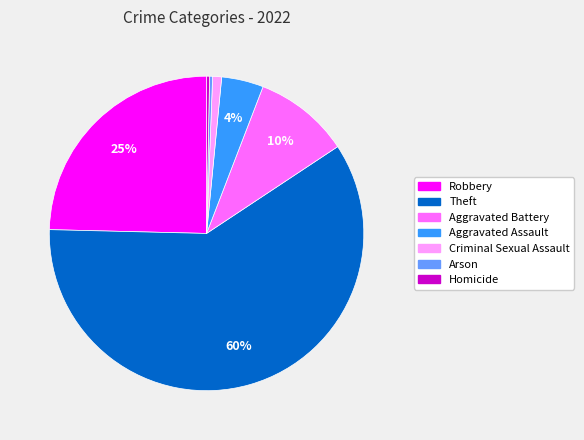

Approximately how many times larger is the value at Robbery compared to Theft?

0.4